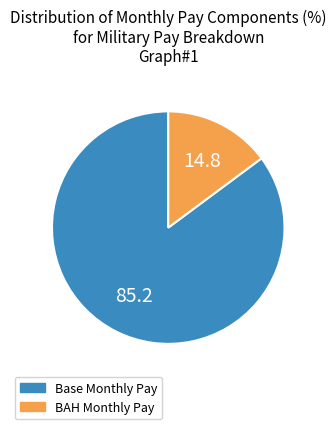

The Base Monthly Pay slice represents 85% of the pie. True or false?

True